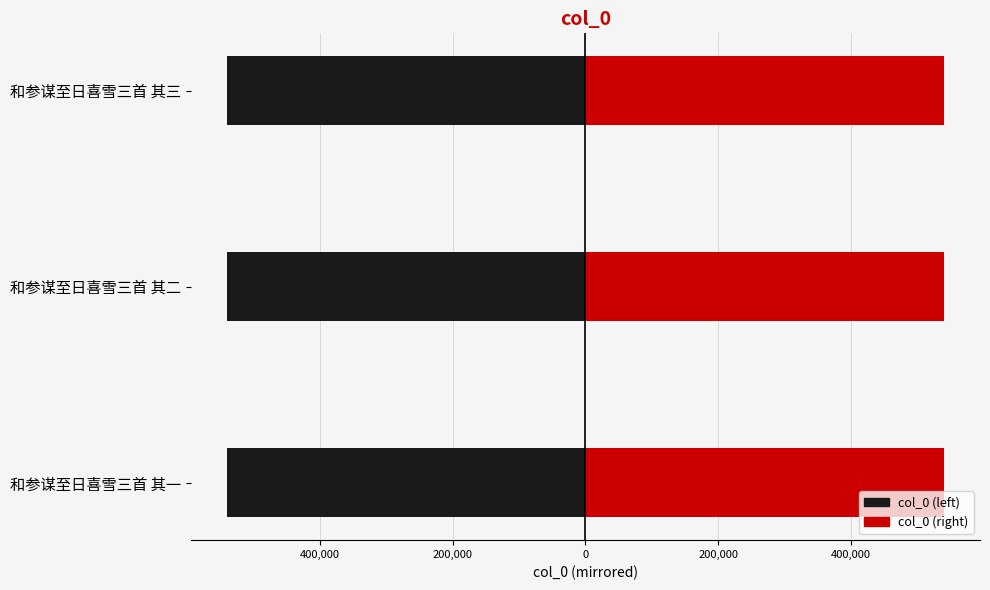

What is the greatest value displayed?

540664.5